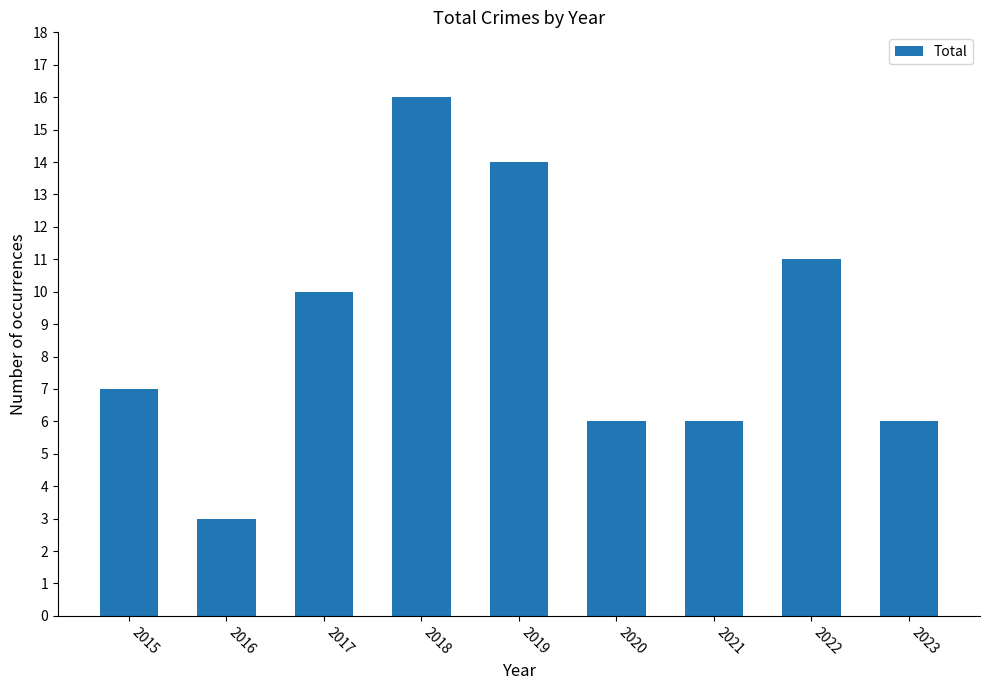

What is the smallest value displayed?

3